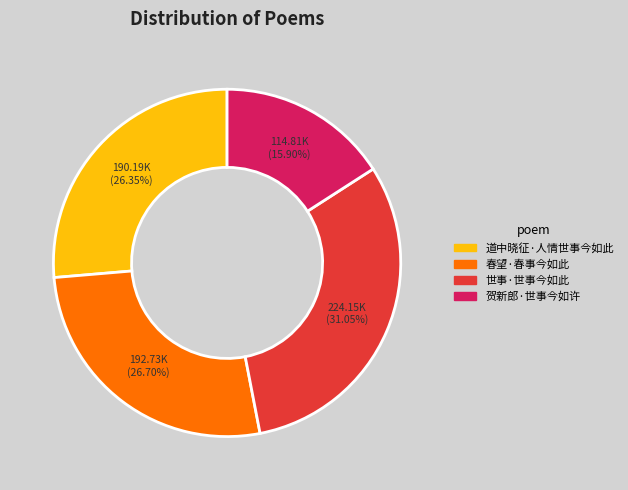

To the nearest percent, what percentage of the pie is 世事·世事今如此?

31%